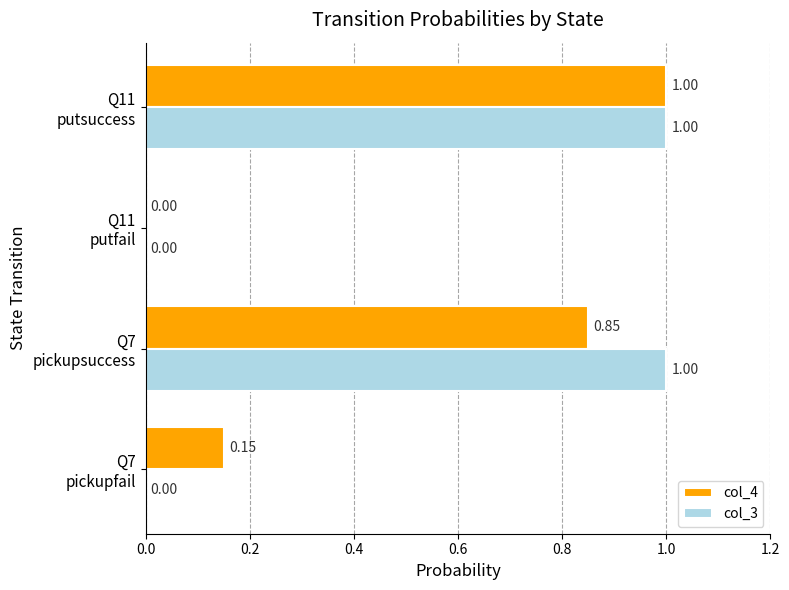

How many positive values does the col_3 series have?

2